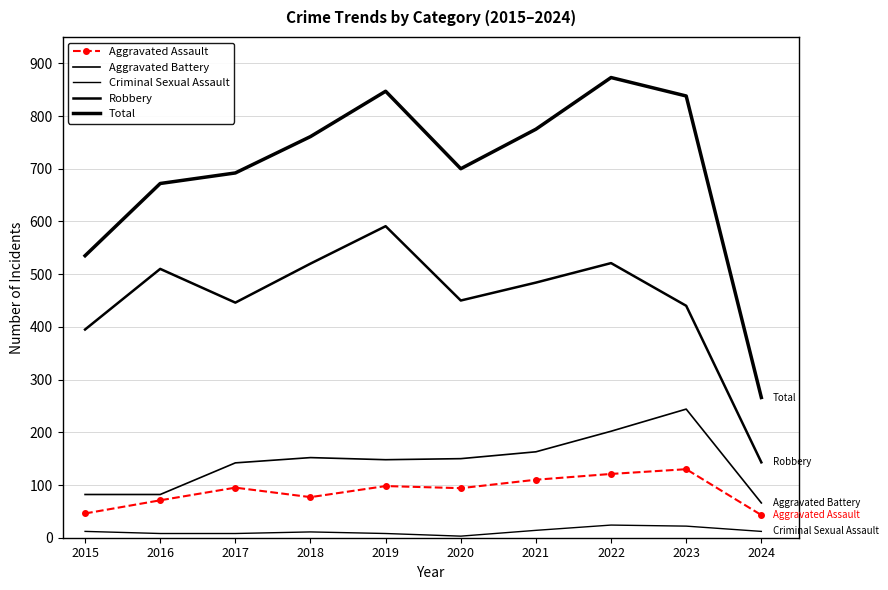

What are all the series names shown in the legend?

Aggravated Assault, Aggravated Battery, Criminal Sexual Assault, Robbery, Total